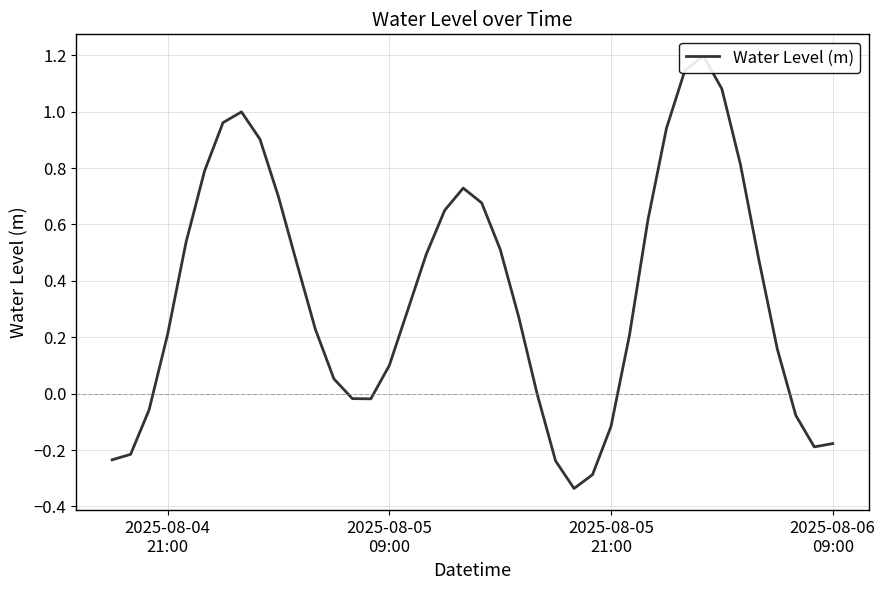

Count the number of data series in this chart.

1